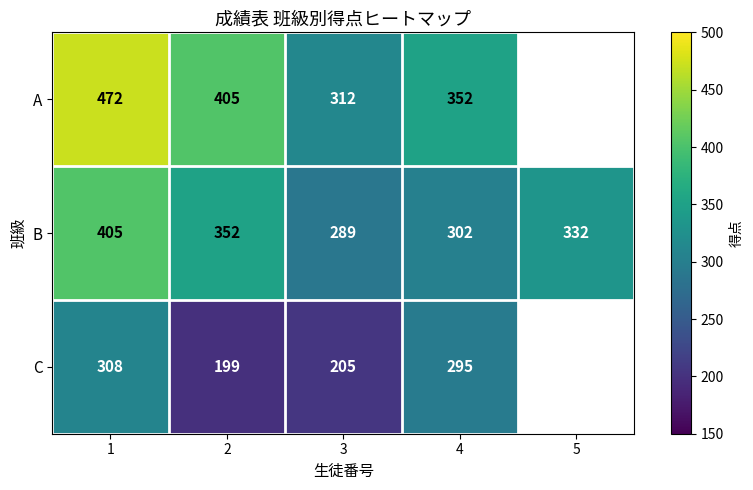

What is the sum of the B values at 3 and 2?

641